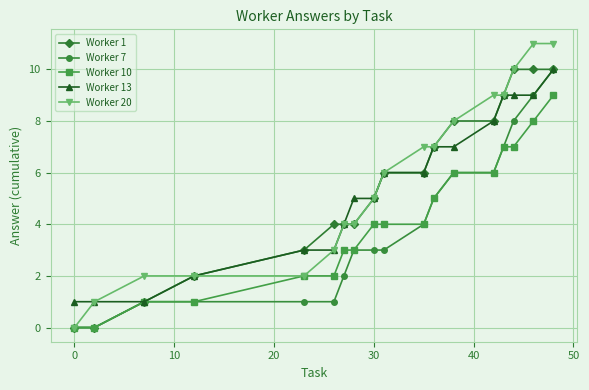

How many lines are shown in the chart?

5